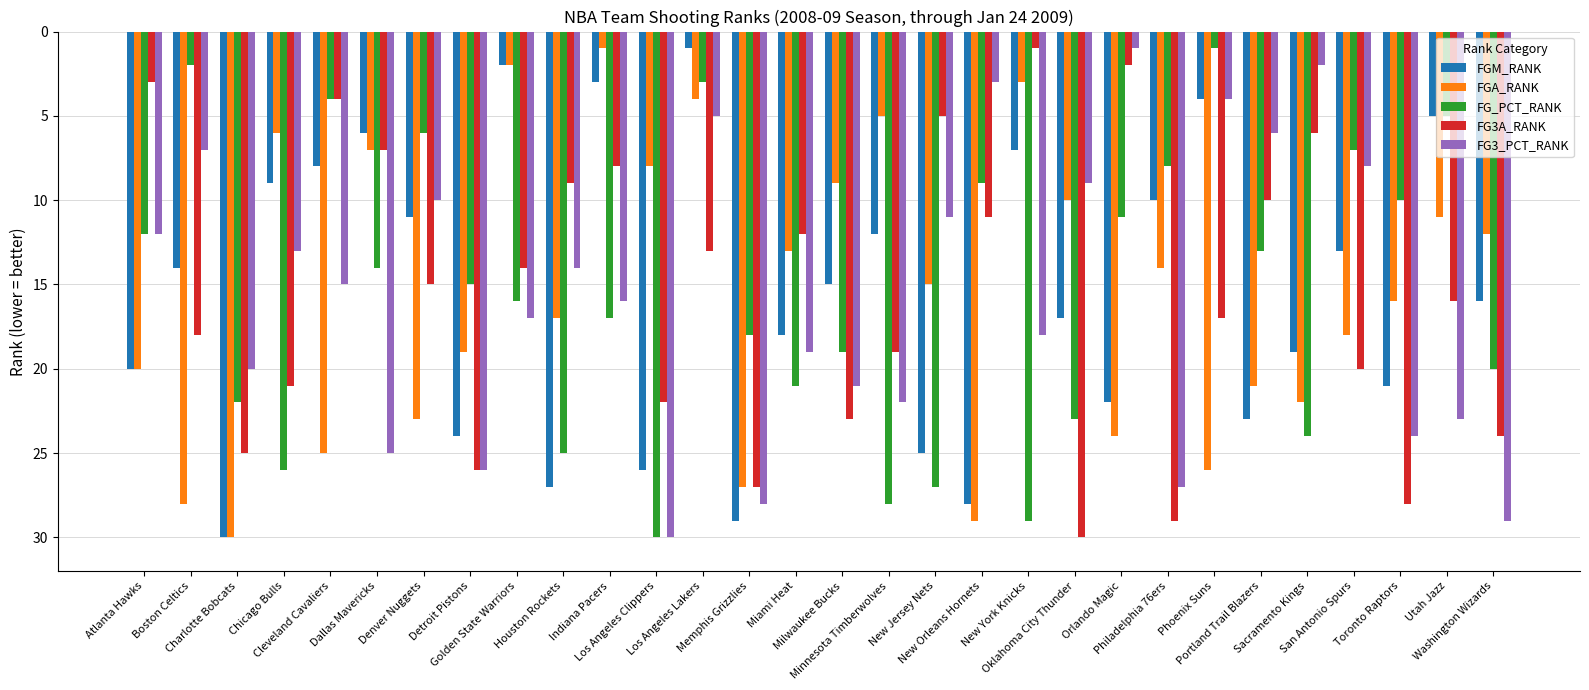

Rank the series at Washington Wizards from highest to lowest value.

FG3_PCT_RANK, FG3A_RANK, FG_PCT_RANK, FGM_RANK, FGA_RANK